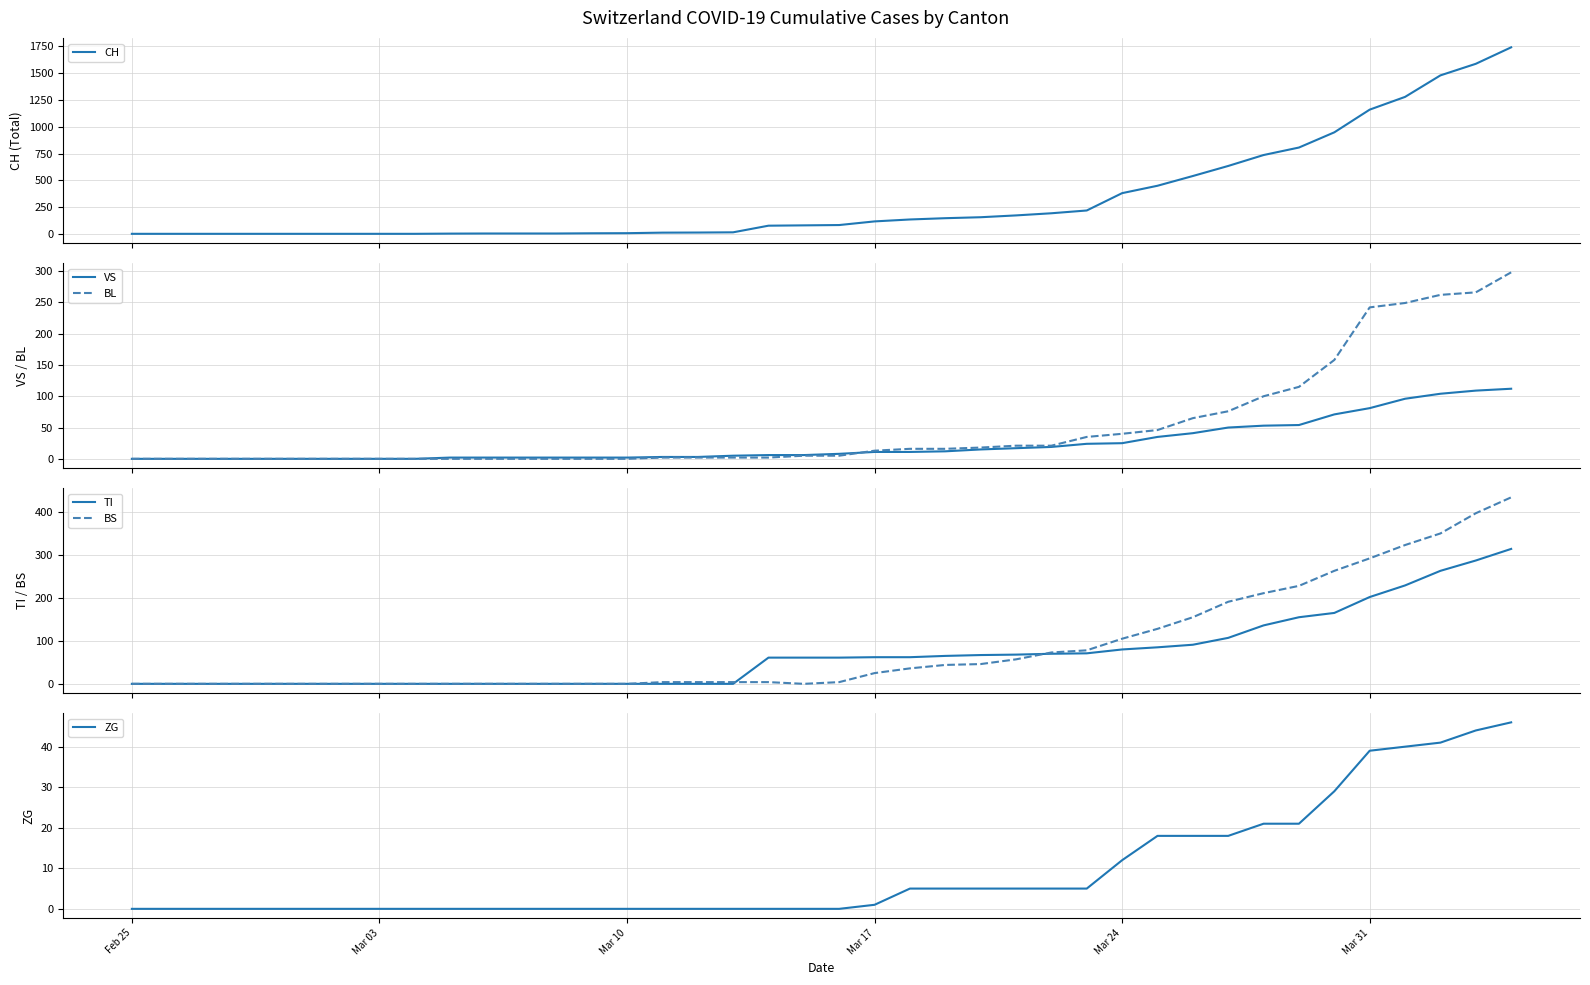

The ZG series shows 39 at Mar 31. True or false?

True